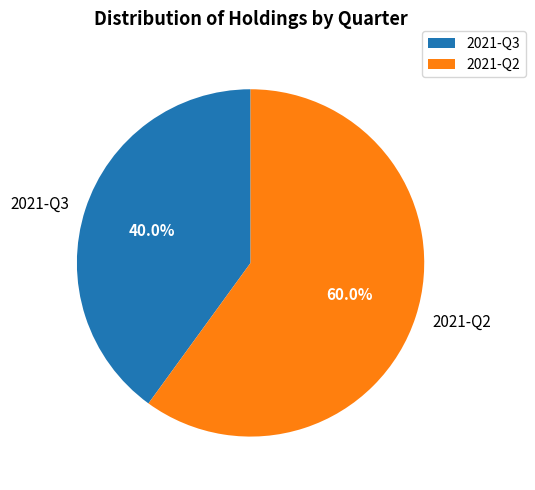

What portion of the pie excludes 2021-Q3?

60.0%